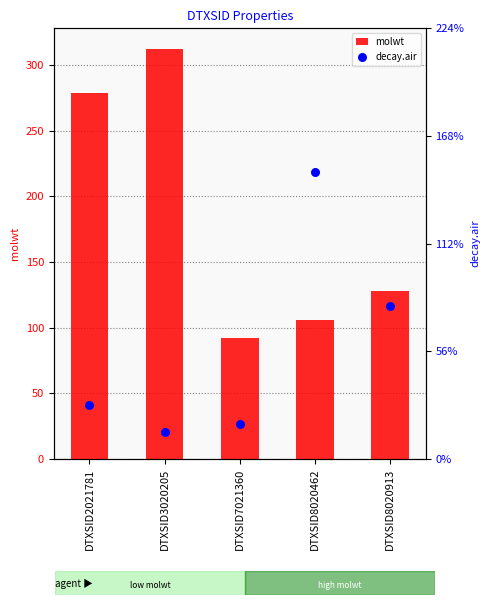

Which series has the largest total across all categories?

molwt